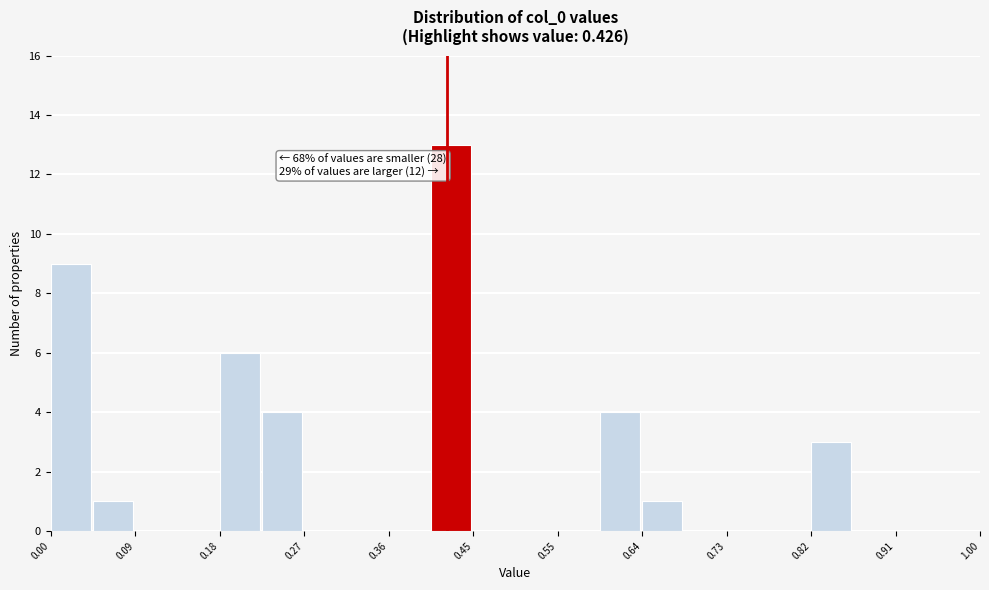

Over which range of the x-axis is the bar tallest?

0.41 to 0.45